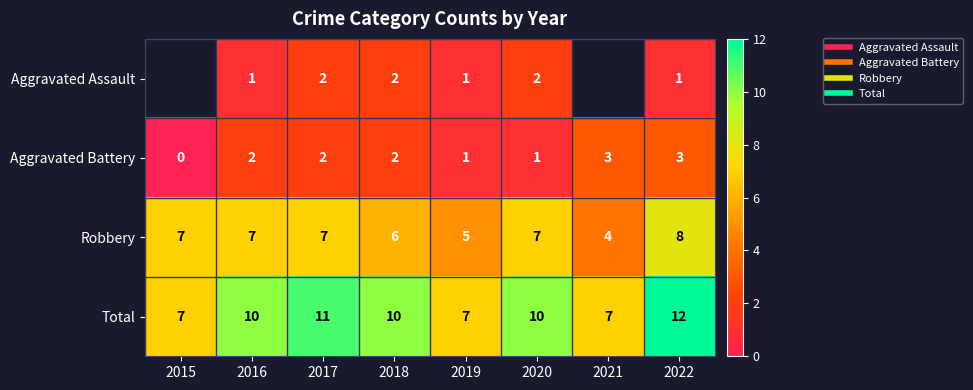

At which label does Total reach its minimum?

2015